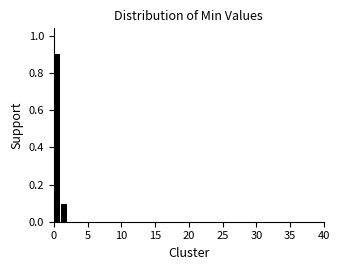

Read against the x-axis, roughly where is the centre of the tallest bar?

0.5